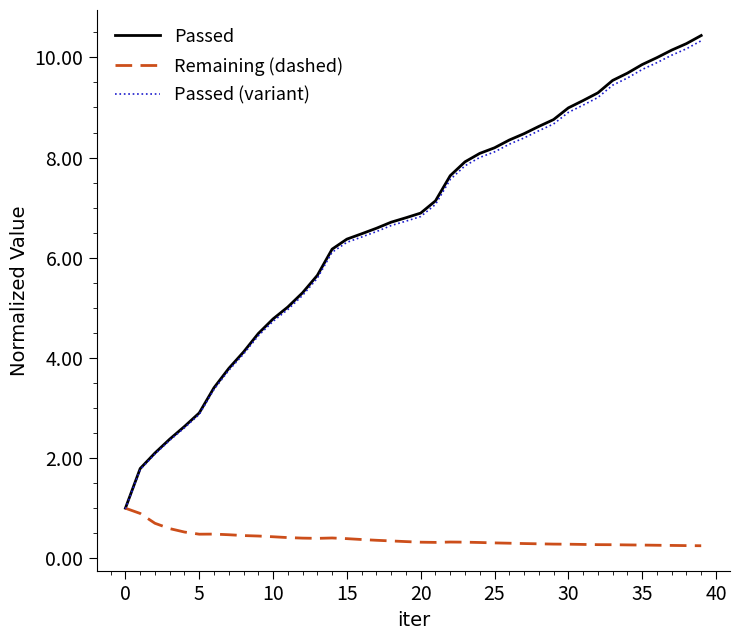

What is the maximum value for Passed?

10.4